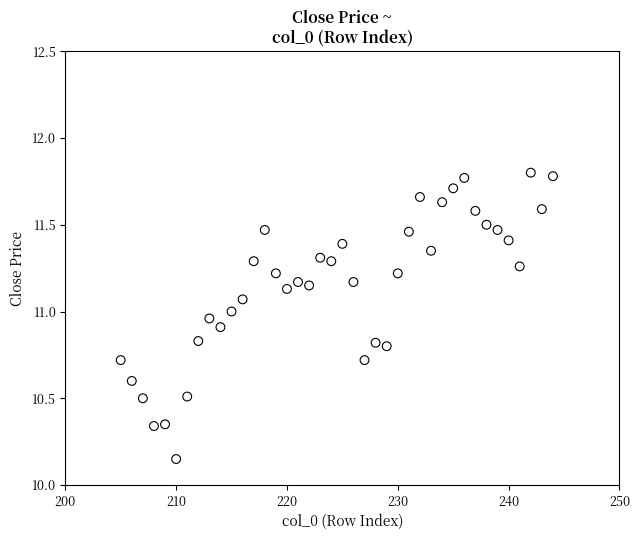

What is the range of X values (max minus min)?

39.0